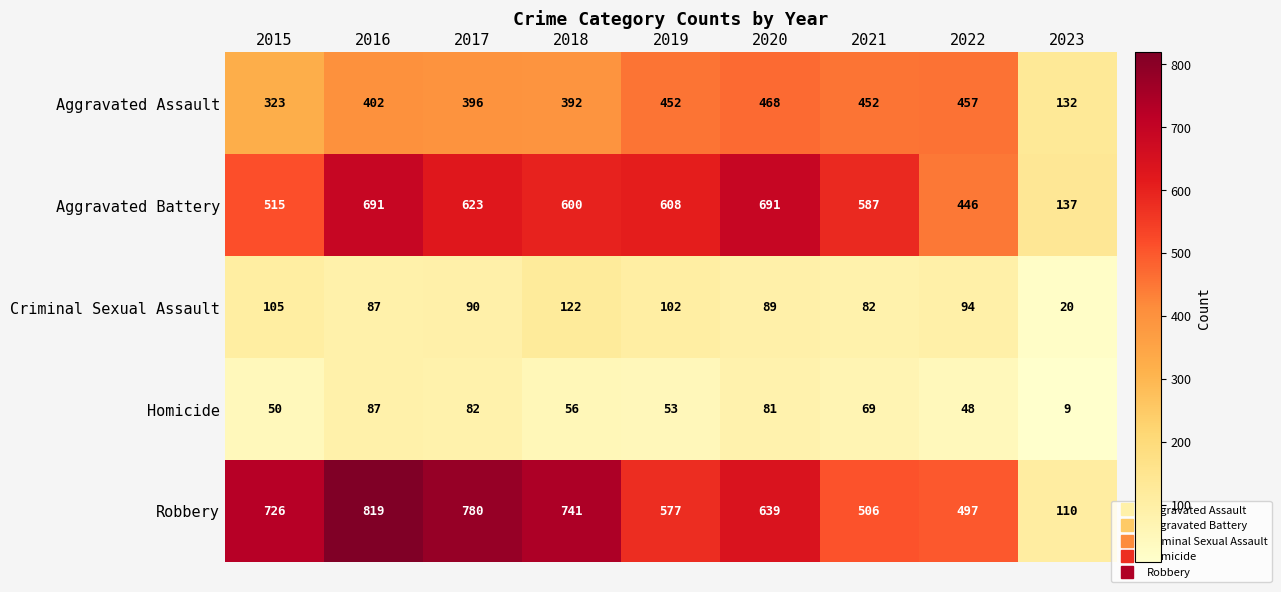

Which series has the largest range (max minus min)?

Robbery